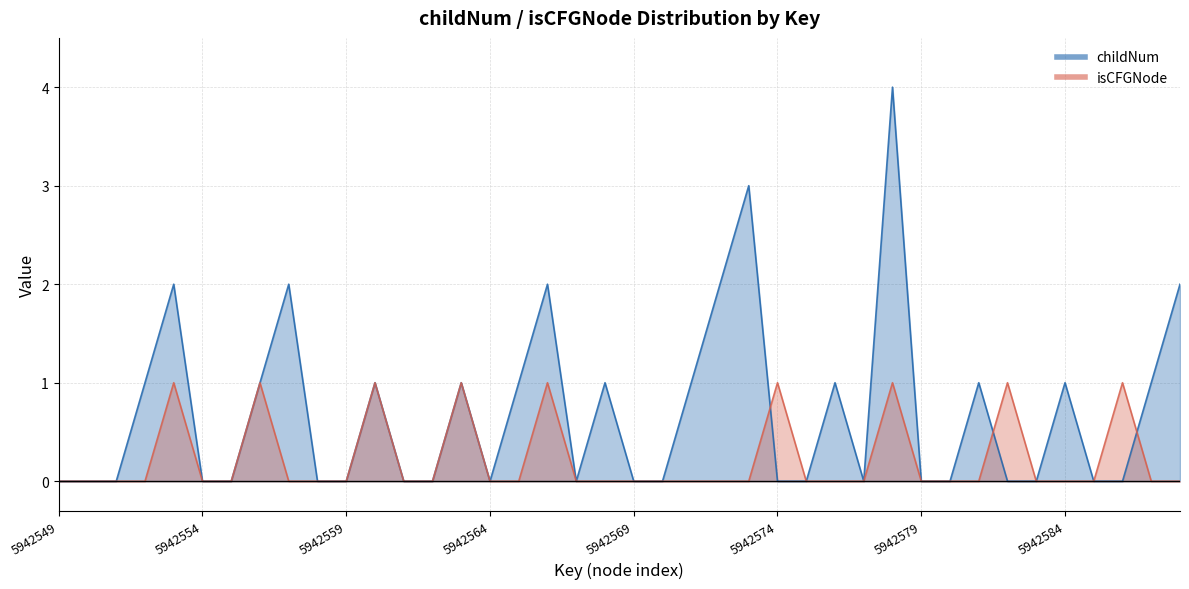

How many interior local peaks does the childNum series have?

11